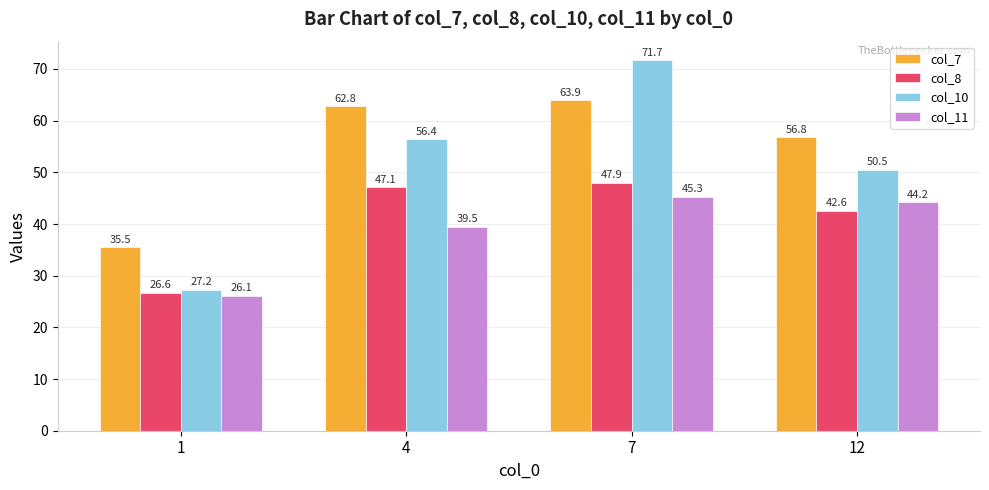

Are the bars grouped side by side (vs. stacked)?

Yes